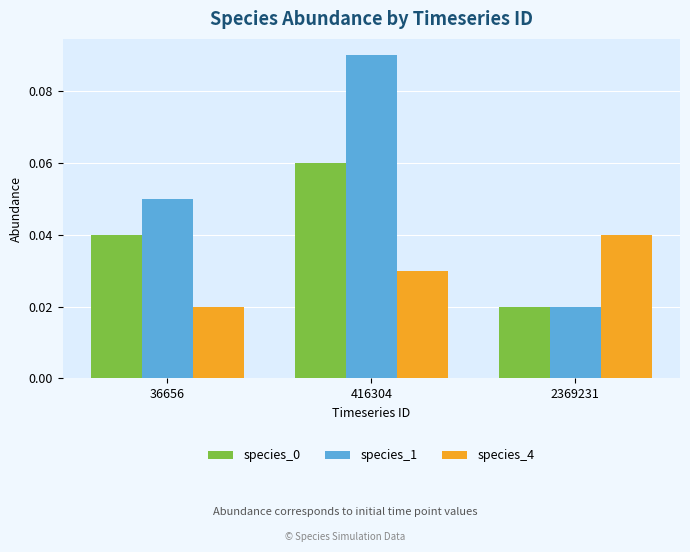

The species_4 series shows 0.1 at 2369231. True or false?

False